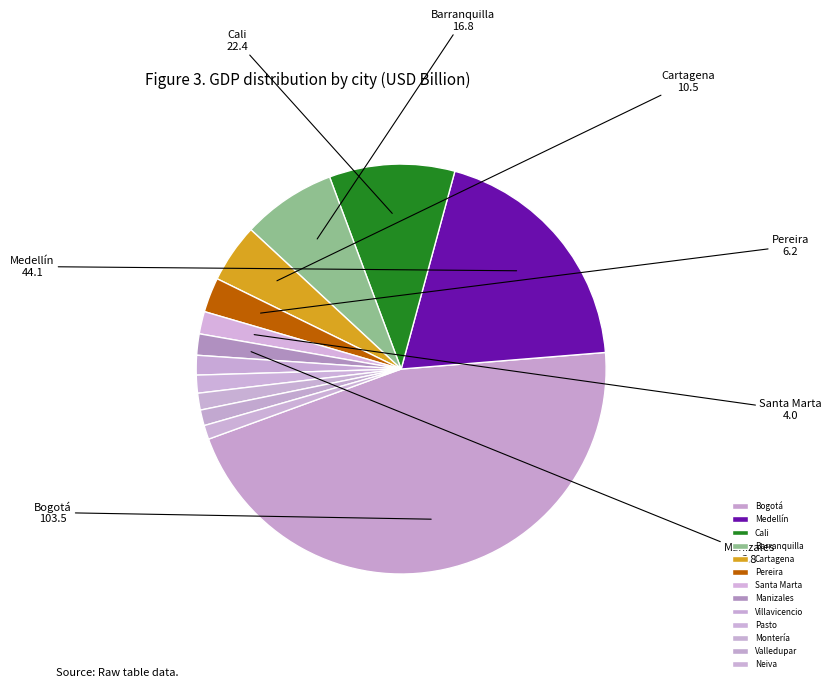

To the nearest percent, what is the difference between the largest and smallest slice percentages?

45%